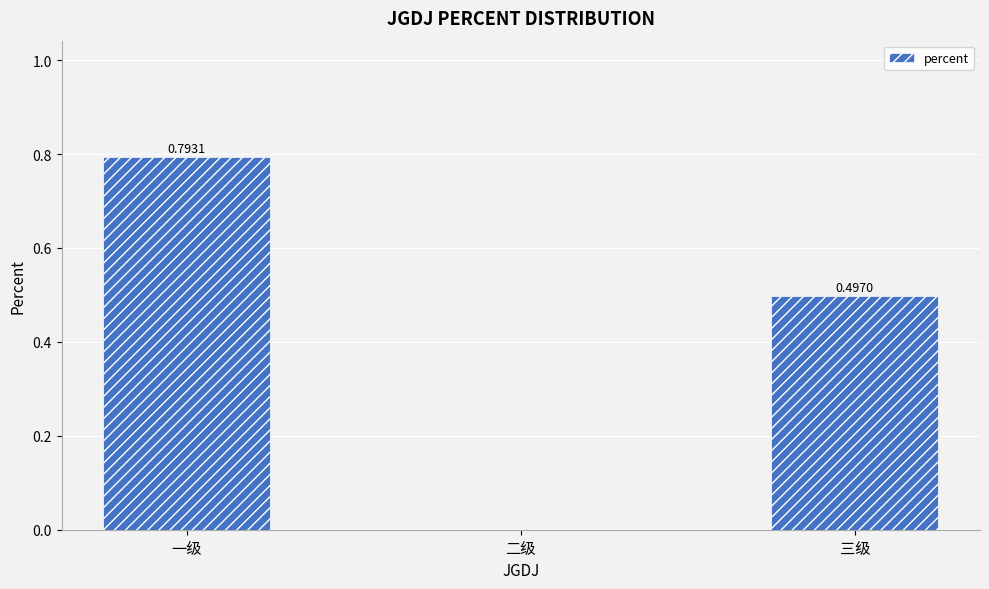

What is the sum of all values?

1.3